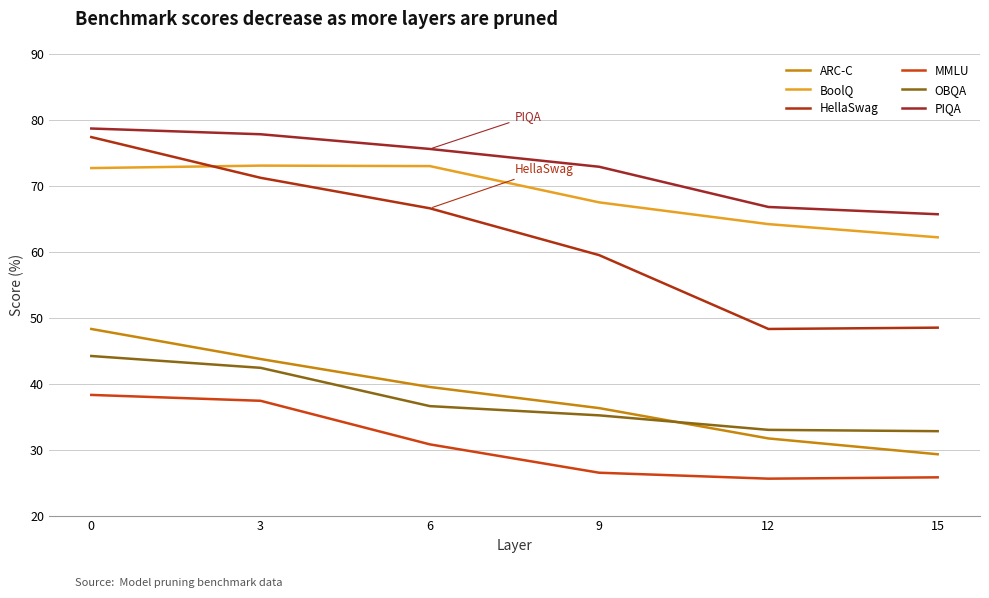

The ARC-C series shows 39.5 at 6. True or false?

True